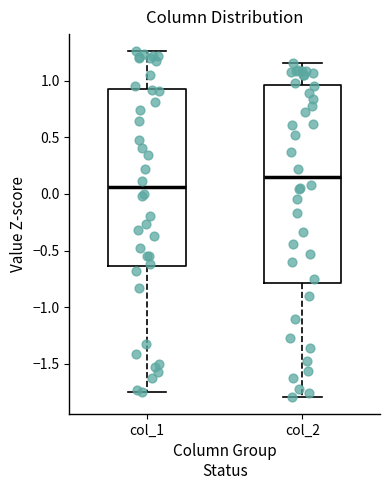

Which box has the lowest median line?

col_1